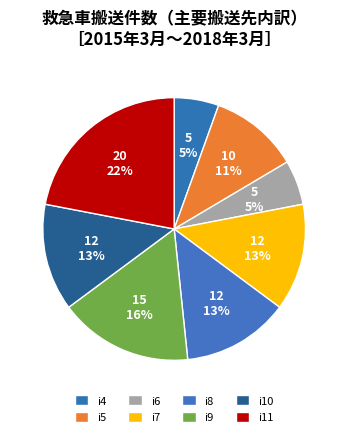

Rank the categories by value from lowest to highest.

i4, i6, i5, i7, i8, i10, i9, i11